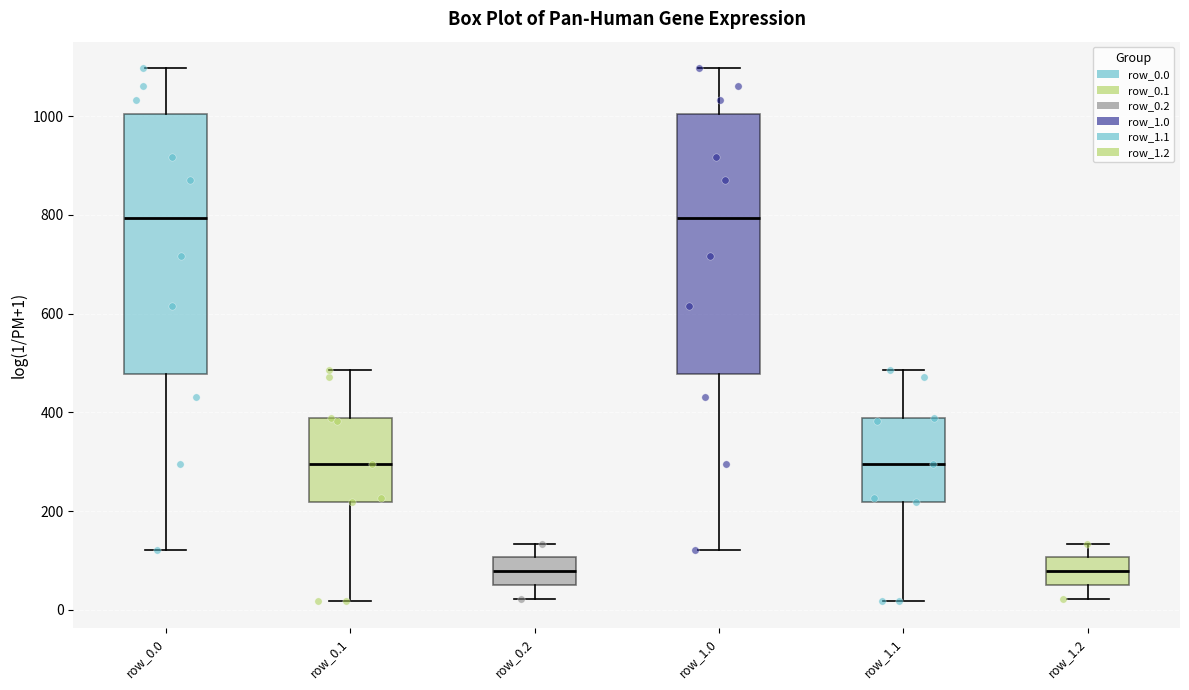

Where does the lower whisker of the box for row_1.1 end on the y-axis? The values are not printed on the chart, so give them approximately, as read against the axis.

20